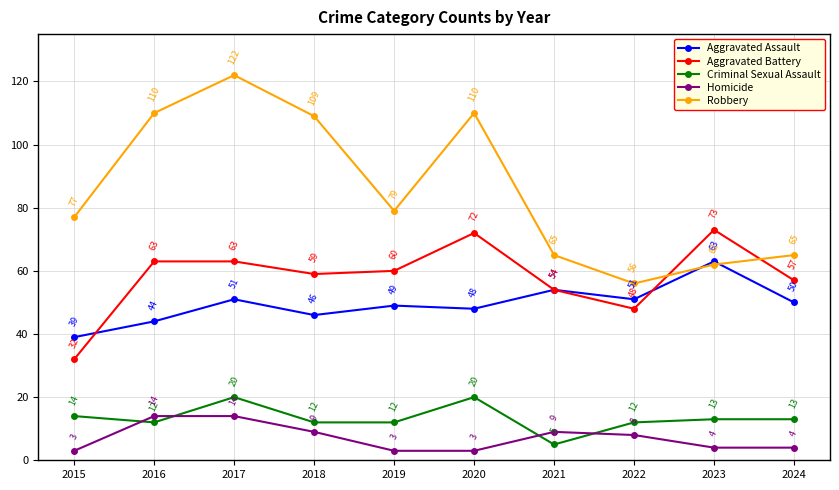

Where is the first local maximum for Aggravated Assault?

2017